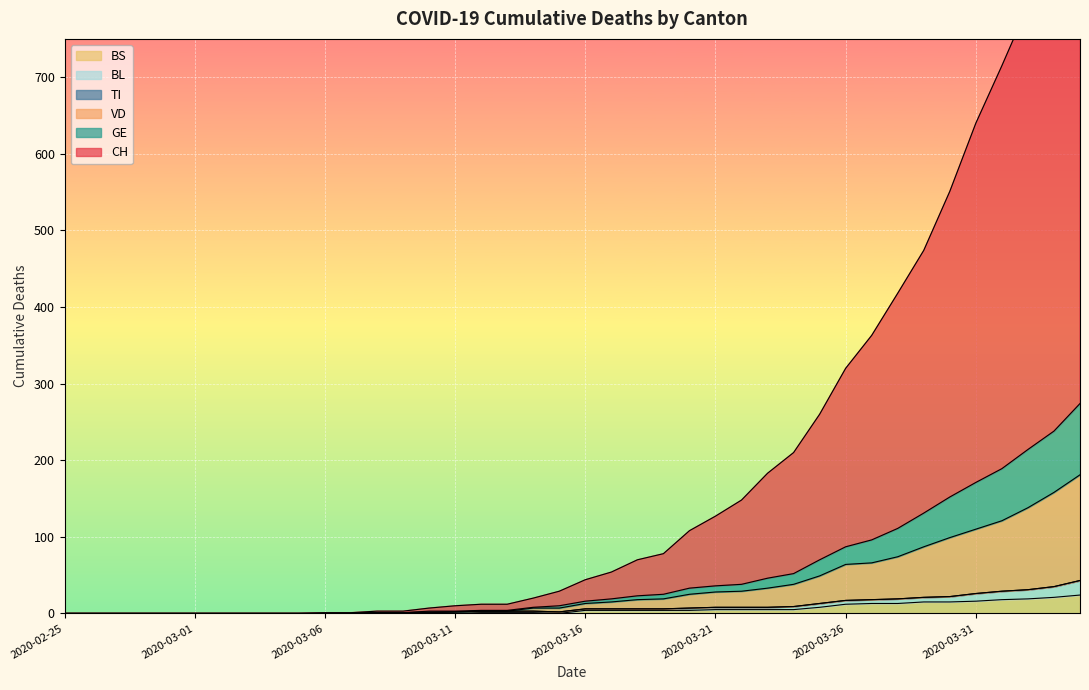

What is the difference between the maximum and minimum values in the BS series?

24